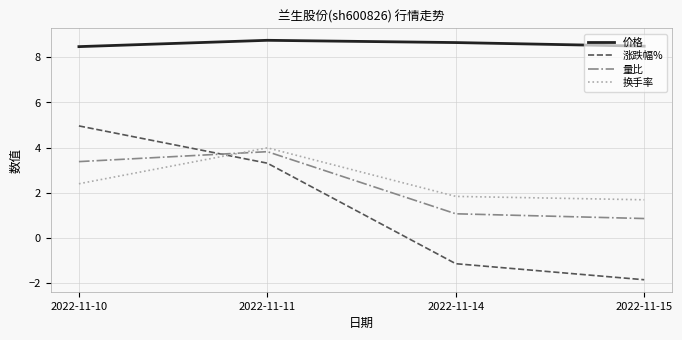

What is the difference between the maximum and minimum values in the 量比 series?

3.0